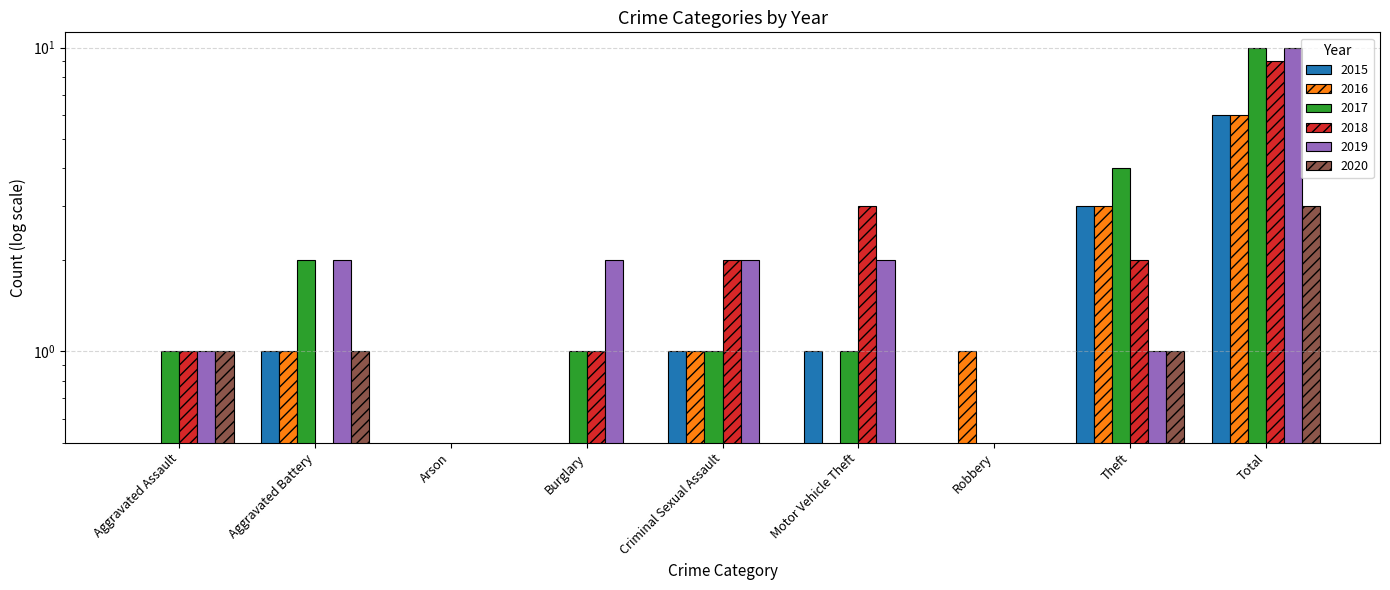

Is it true that 2020 equals -1 at Arson?

False